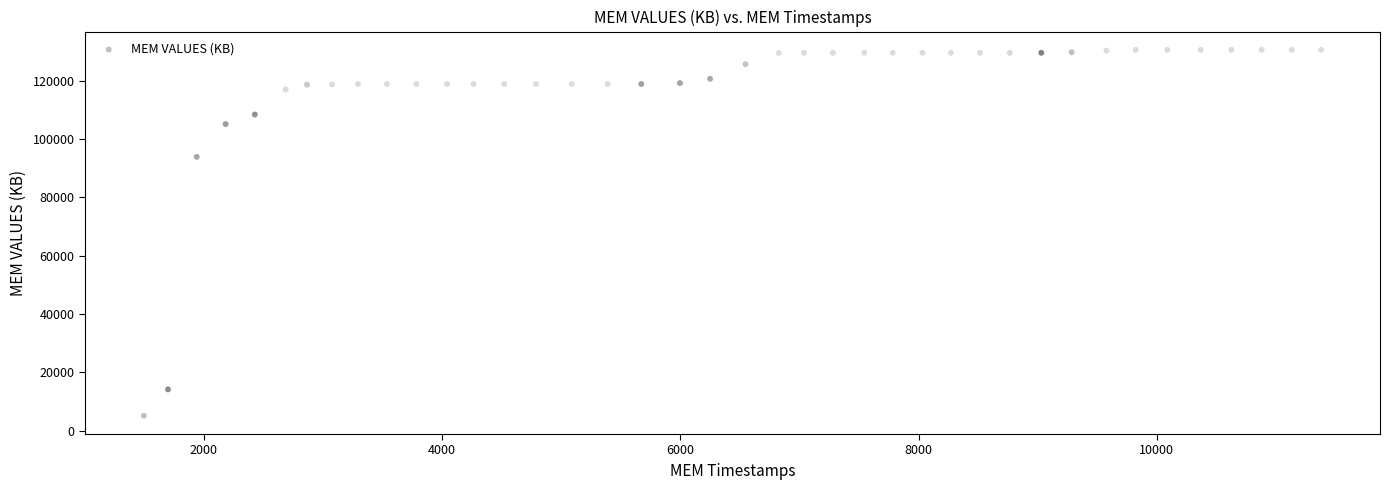

What Y value in the scatter plot is closest to 67866?

93884